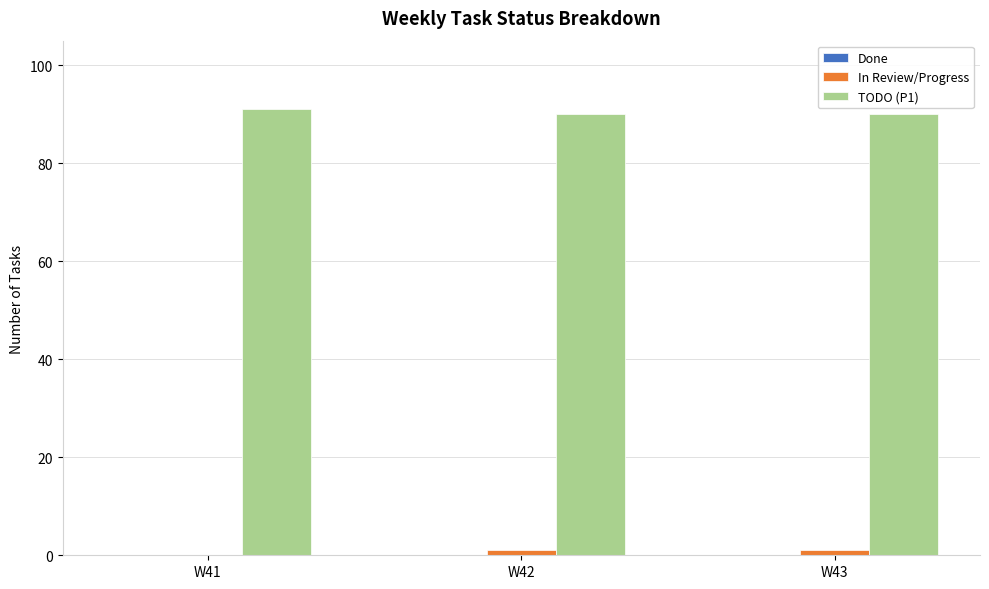

What is the sum of the TODO (P1) values at W42 and W41?

181